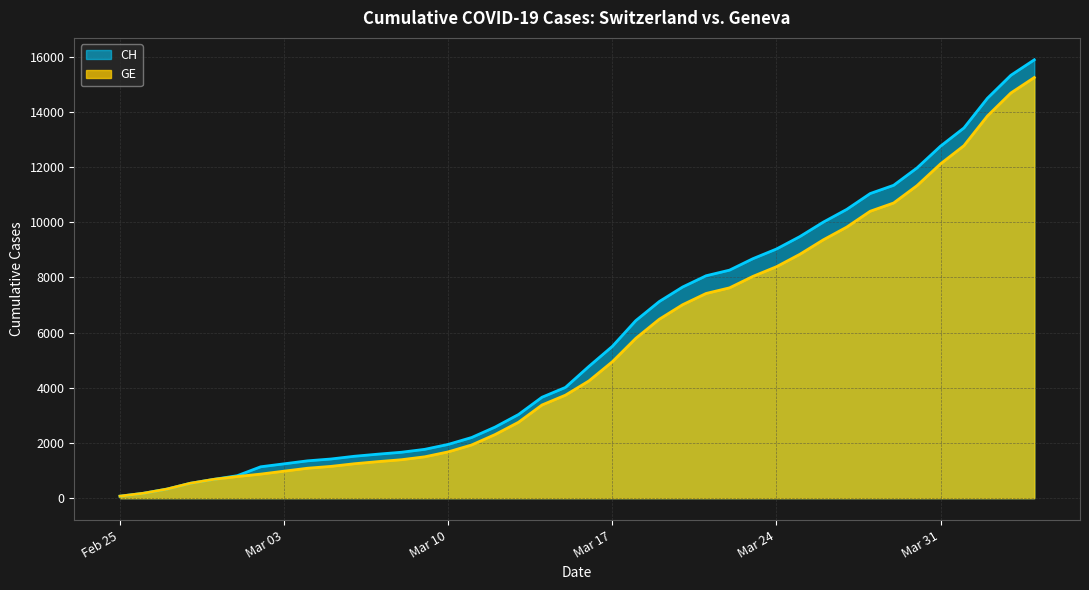

At which category is the sum across all series the highest?

2020-04-04